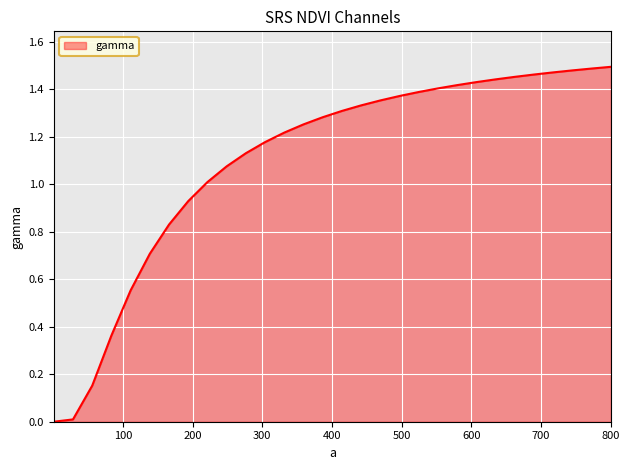

How many lines are shown in the chart?

1